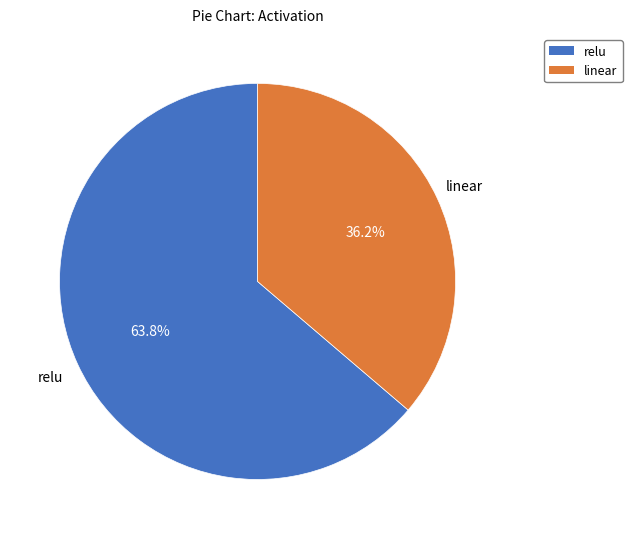

What is the smallest slice in the pie chart?

linear